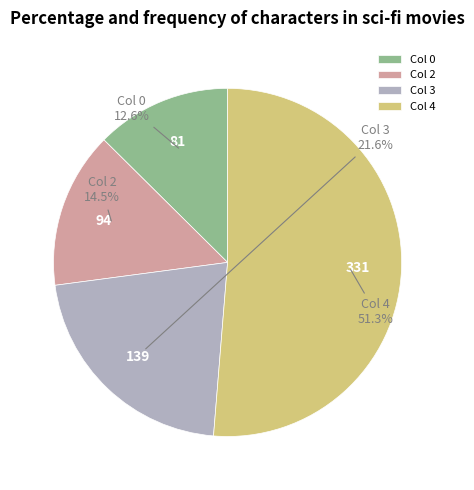

Is the sum of Col 3 and Col 4 greater than half?

Yes